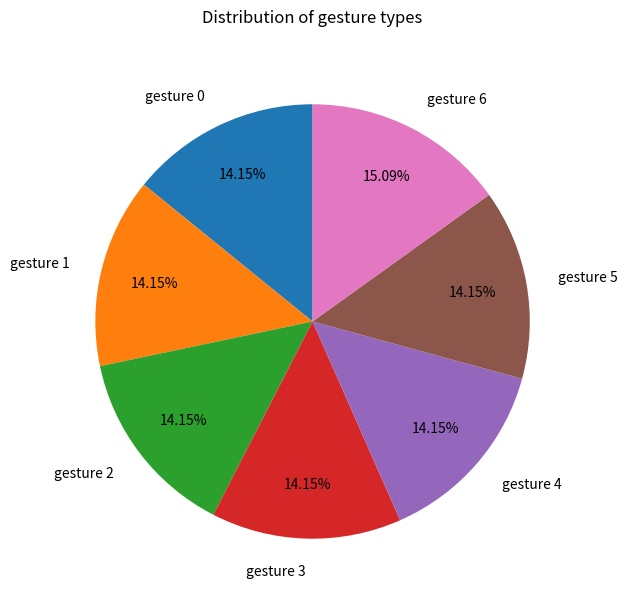

What is the ratio of the value at gesture 1 to the value at gesture 4?

1.0